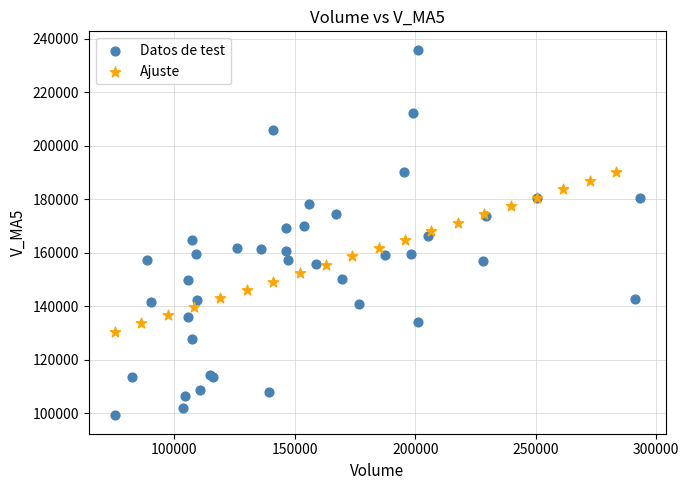

Which series reaches the maximum Y coordinate?

Datos de test